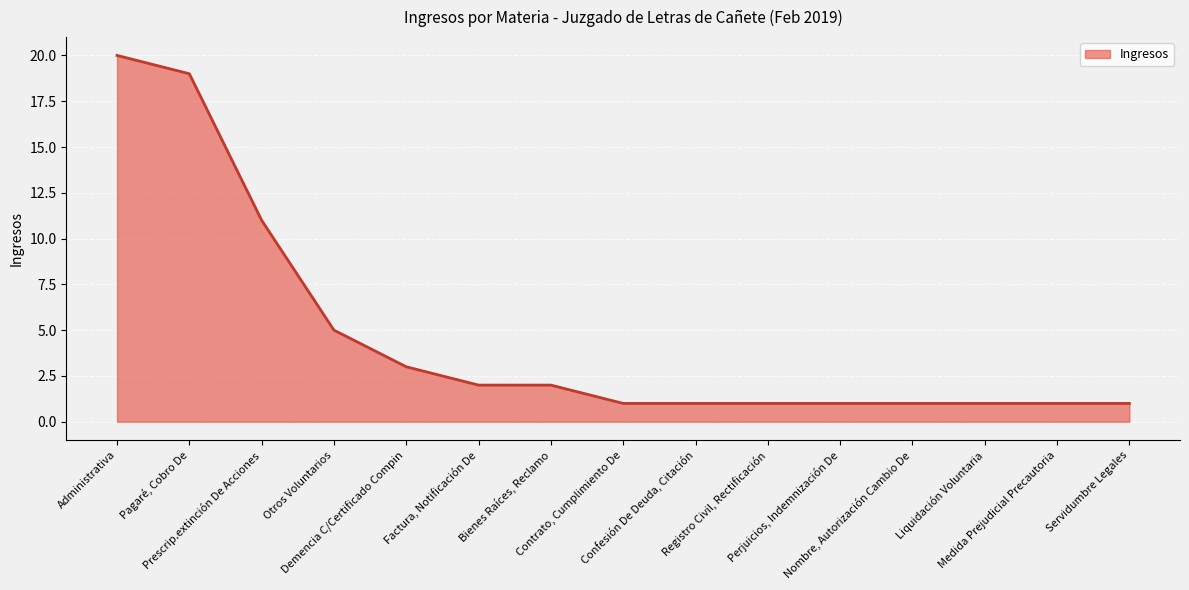

What is the ratio of the value at Prescrip.extinción De Acciones to the value at Otros Voluntarios?

2.2